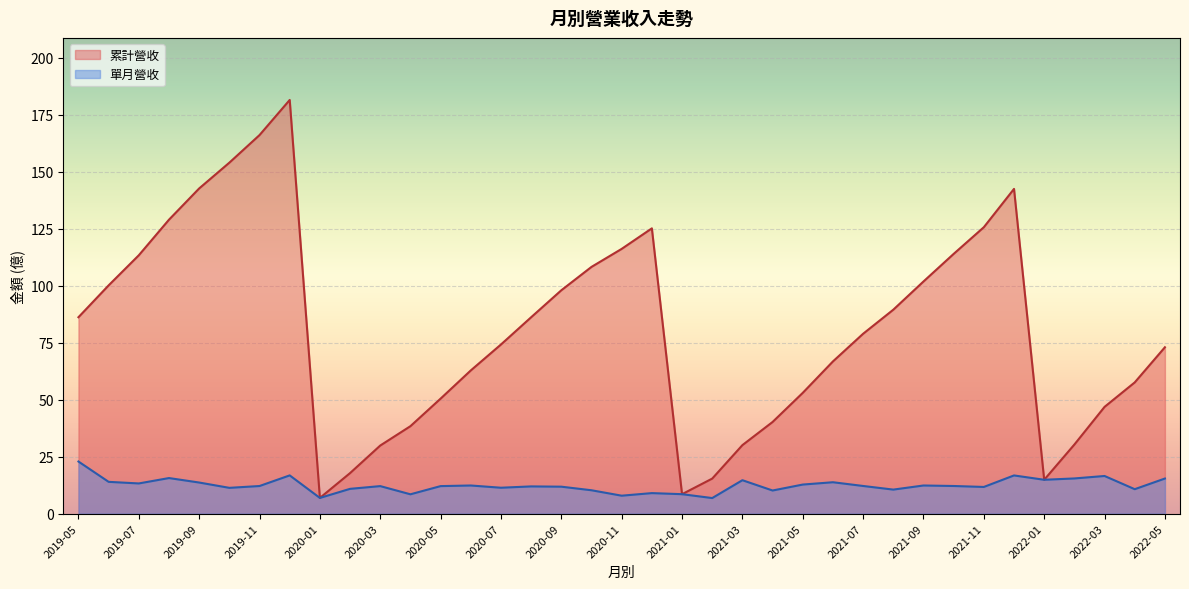

Which series has the widest spread of values?

累計營收